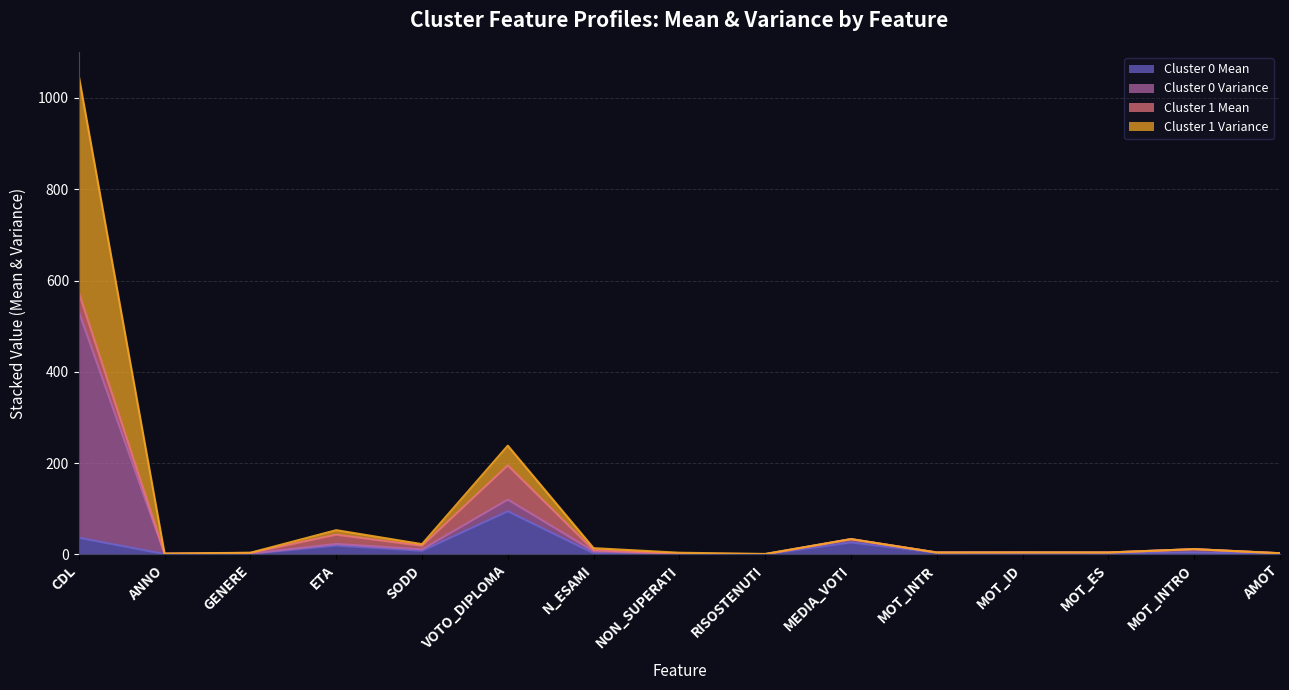

True or false: Cluster 0 Mean and Cluster 1 Variance intersect in this chart.

False